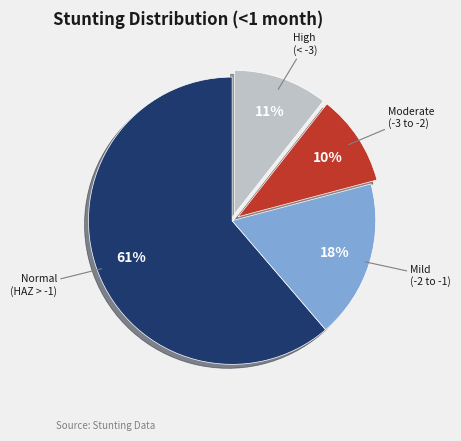

To the nearest percent, what is the average slice percentage?

25%